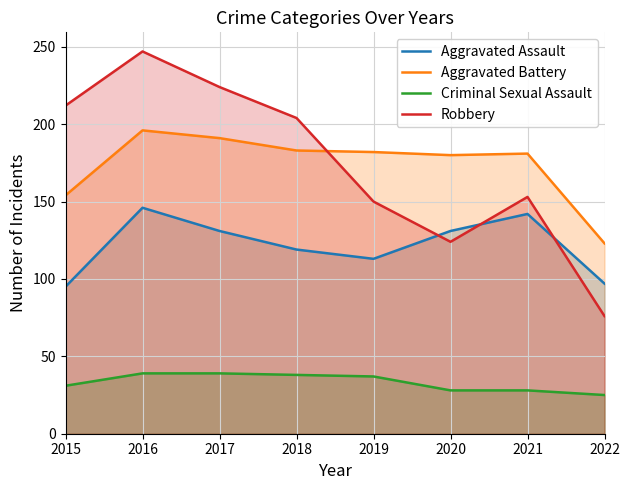

How many categories are shown in the chart?

8